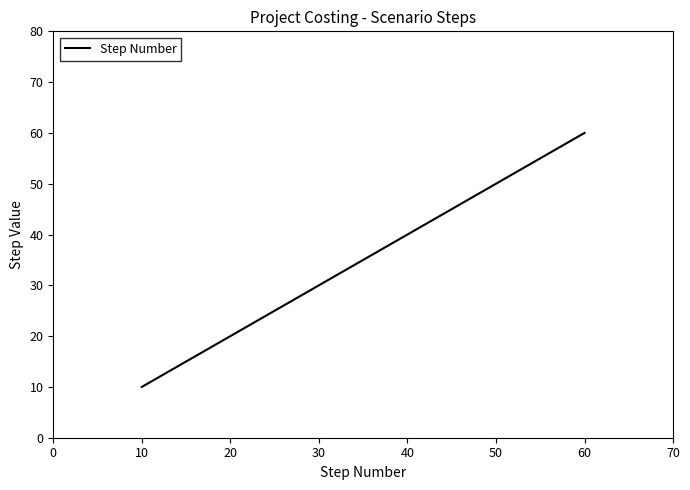

Rank the categories by value from lowest to highest.

10, 20, 30, 40, 50, 60